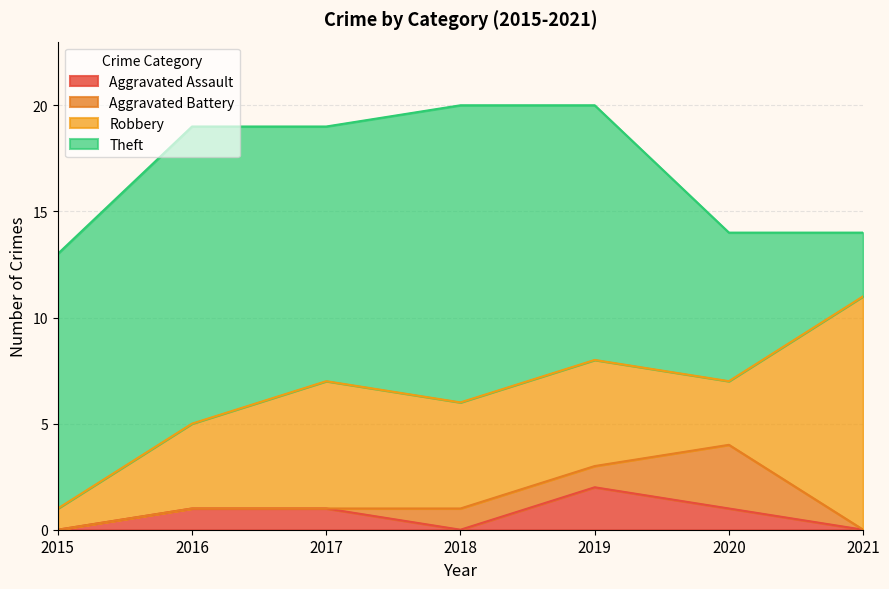

What is the total value across all series at 2015?

13